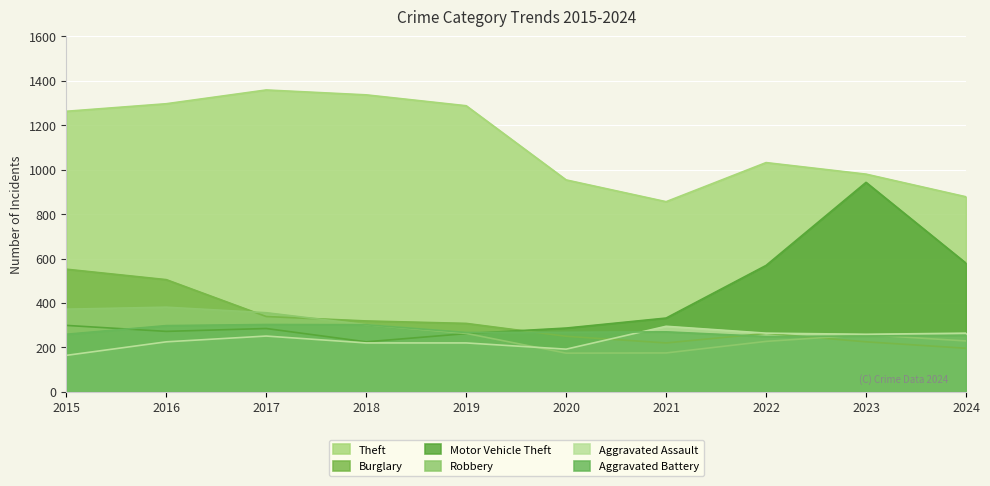

What is the lowest value of the Burglary series?

196